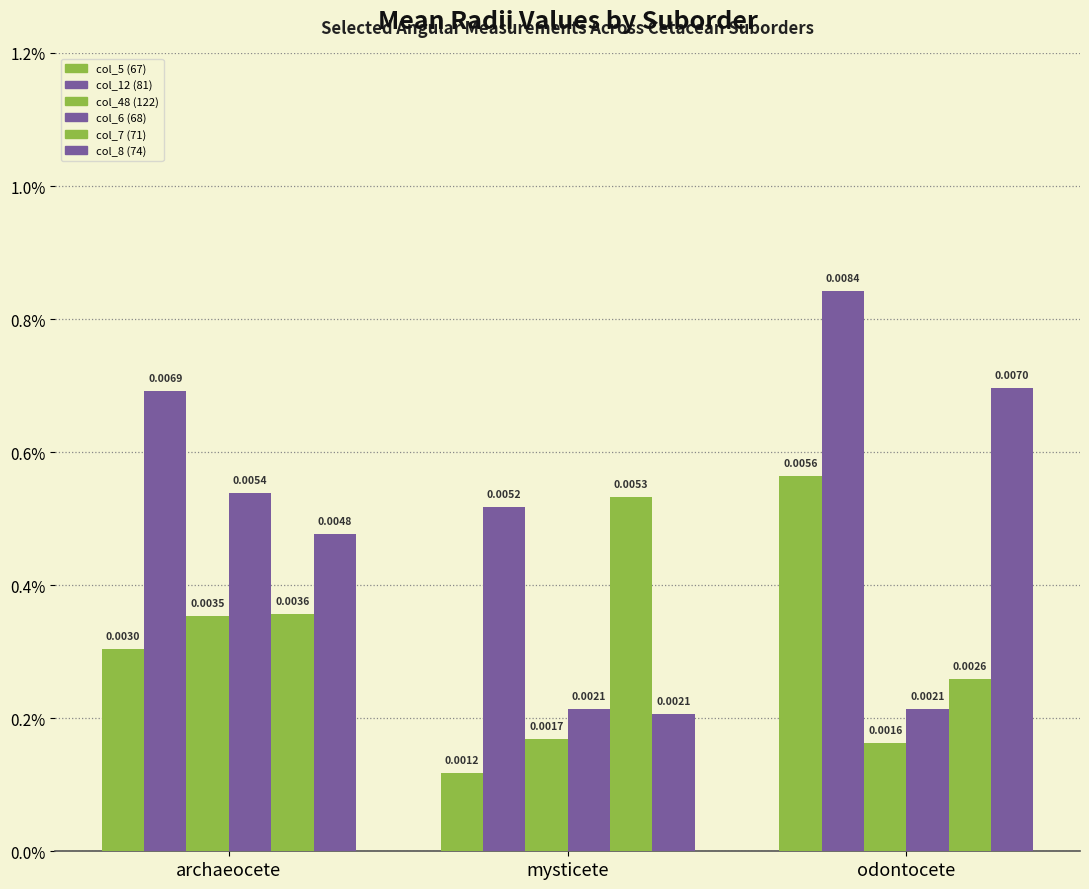

Are the bars grouped side by side (vs. stacked)?

Yes